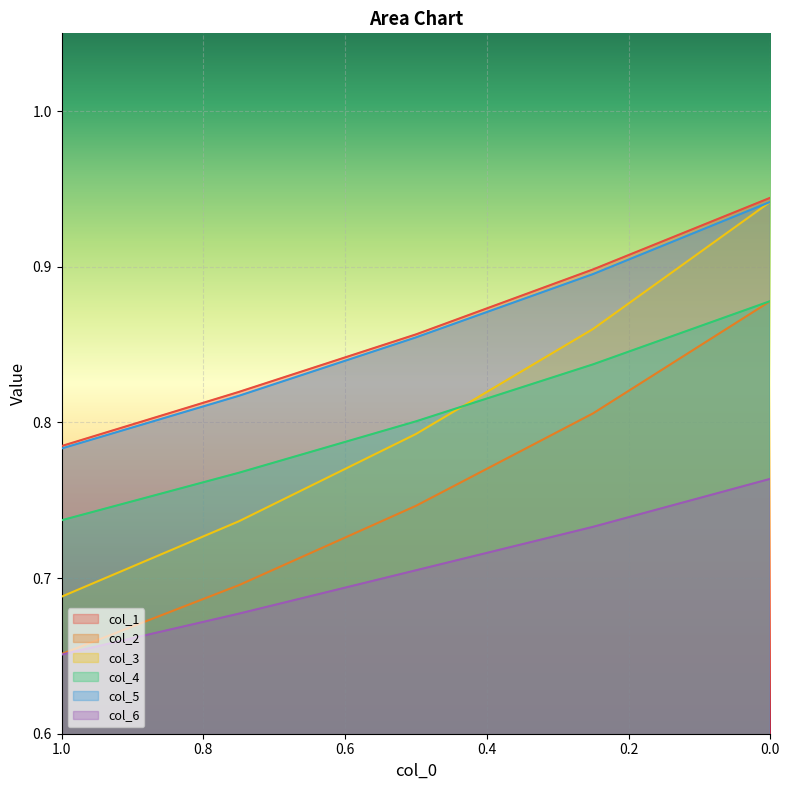

True or false: col_3 and col_6 intersect in this chart.

False